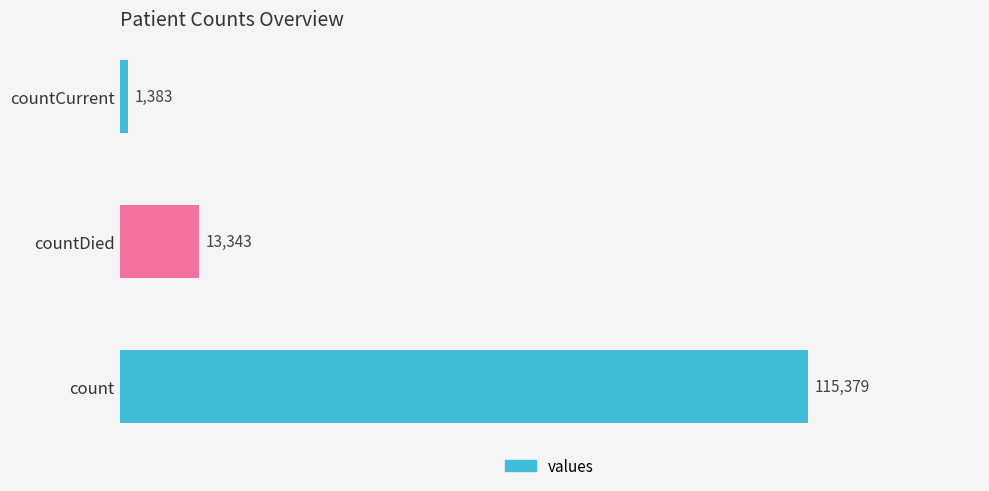

How many categories are shown in the chart?

3